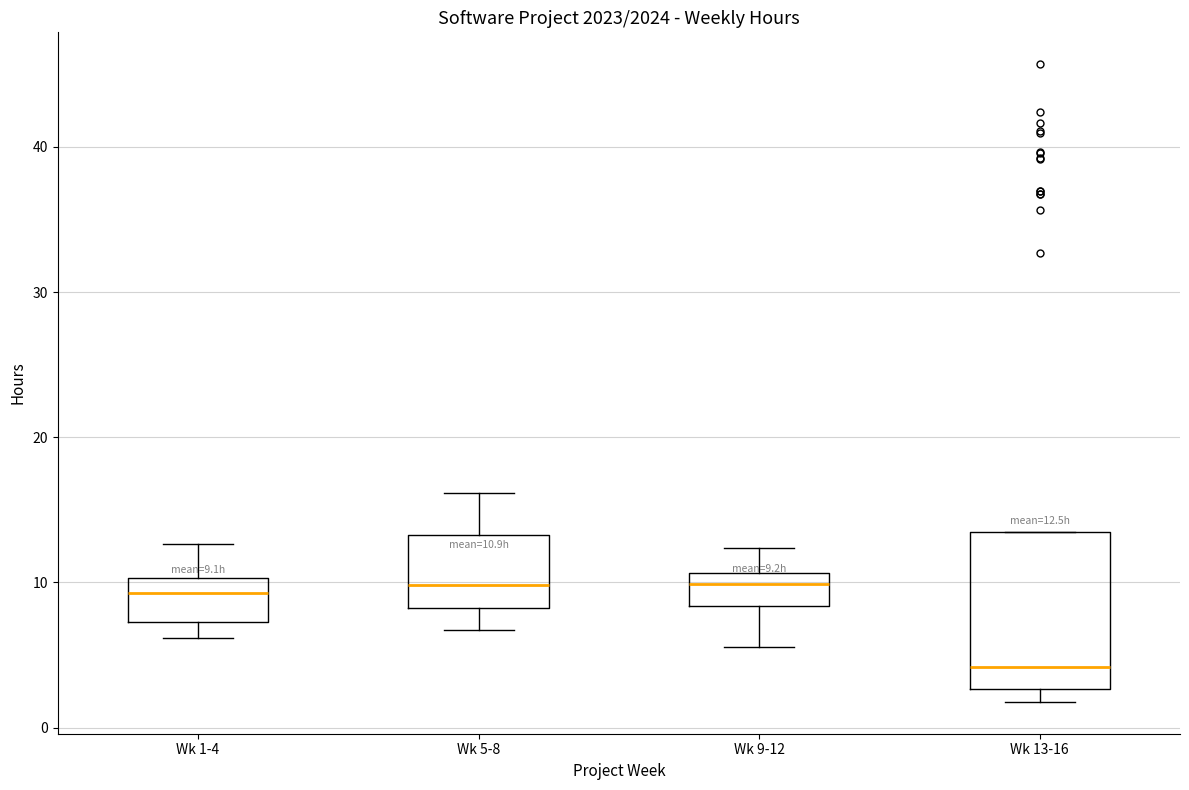

Which box is the tallest, from its lower edge to its upper edge?

Wk 13-16